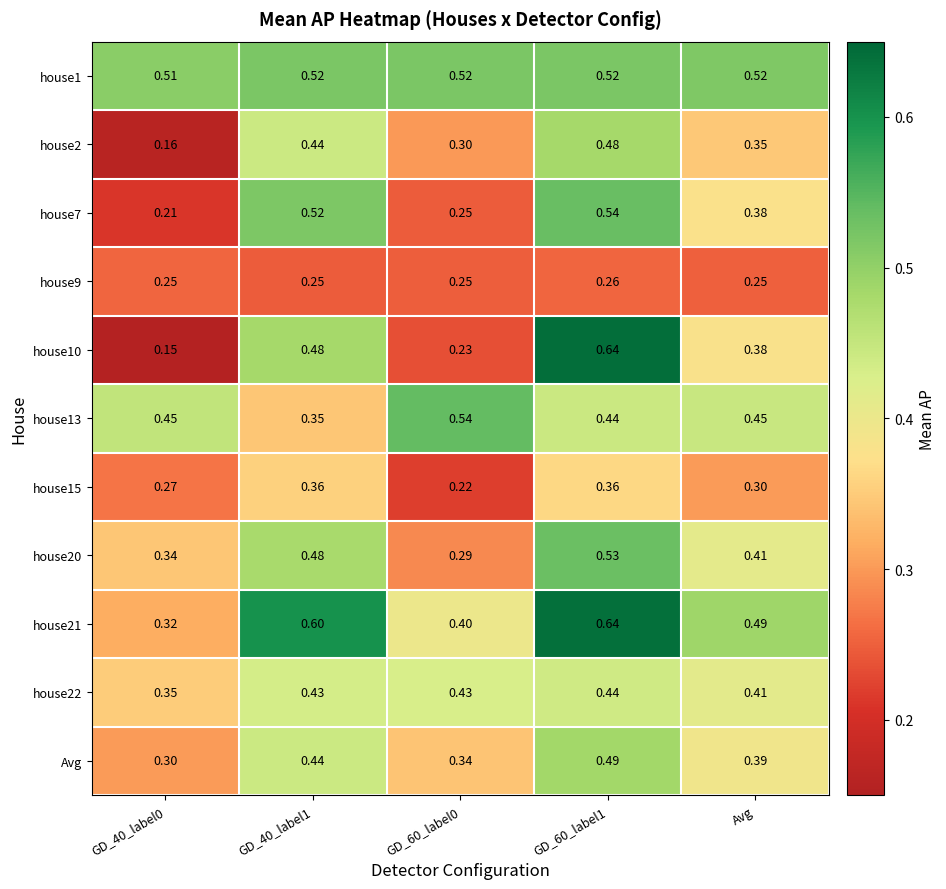

Is the value of house21 at GD_60_label0 greater than the value of house9 at GD_60_label0?

Yes